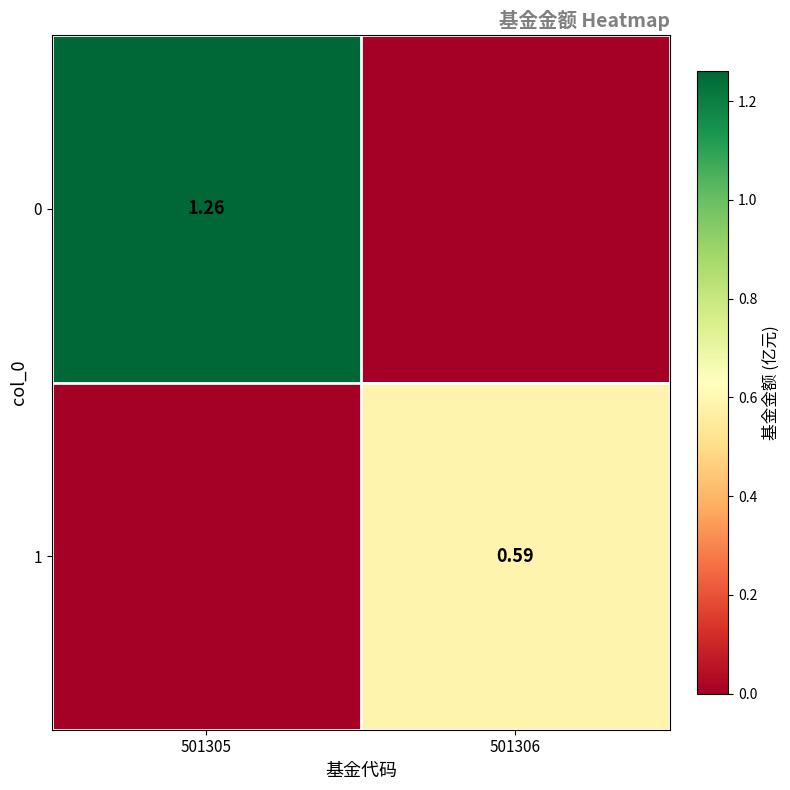

Rank the series at 501306 from lowest to highest value.

0, 1